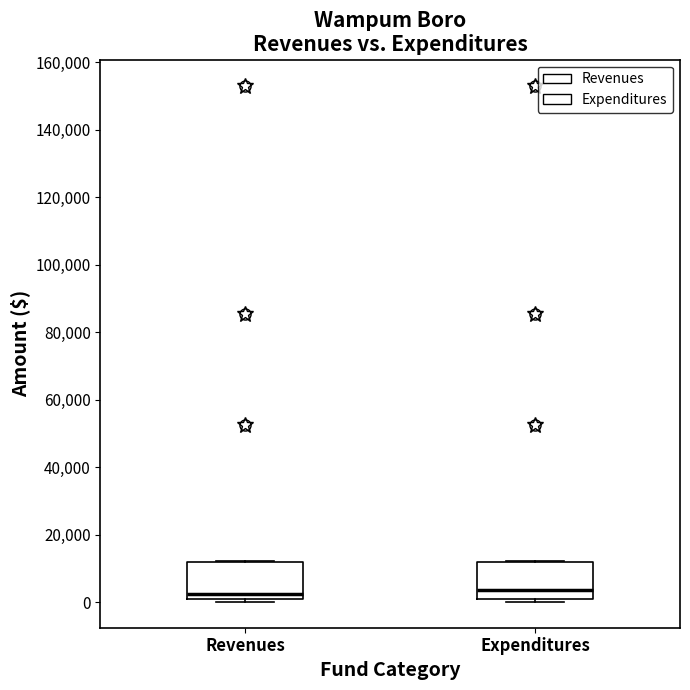

Where is the lower edge of the box for Revenues on the y-axis? The values are not printed on the chart, so give them approximately, as read against the axis.

2000